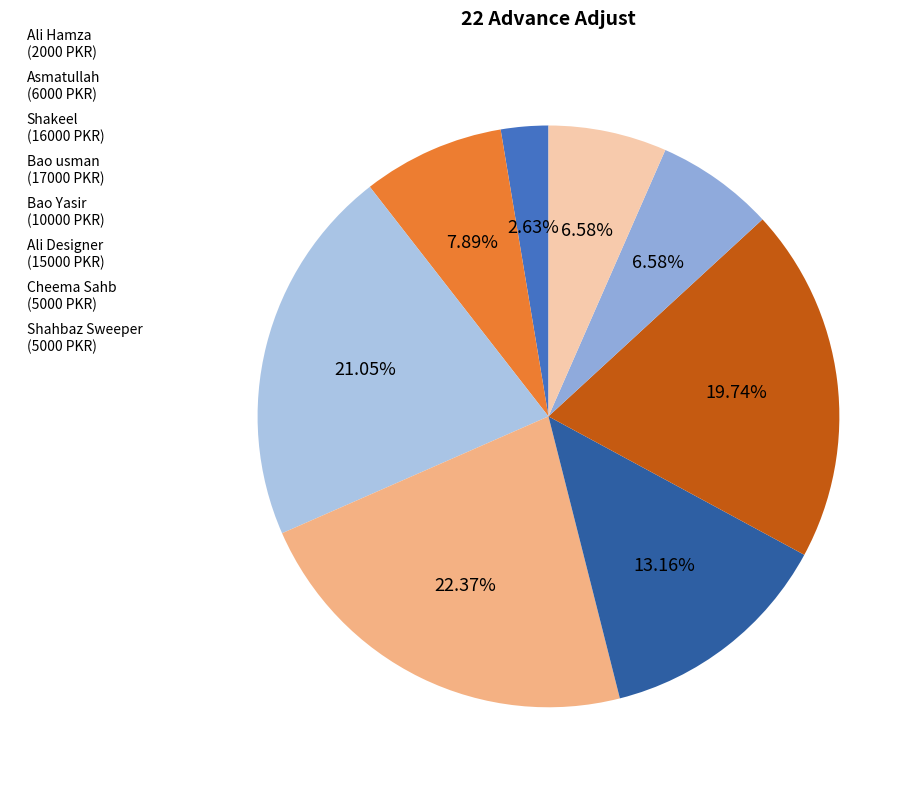

How much of the chart is everything except Bao usman?

77.6%